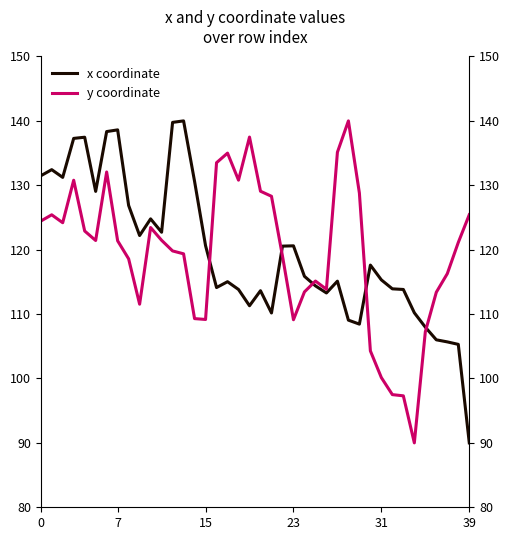

What is the maximum value for y coordinate?

140.0